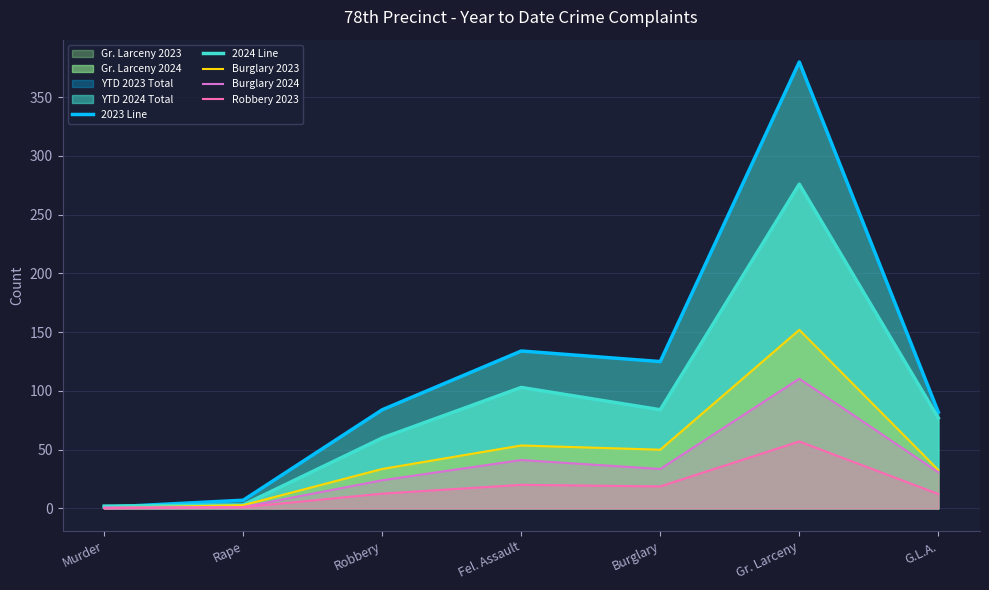

How many lines are shown in the chart?

5